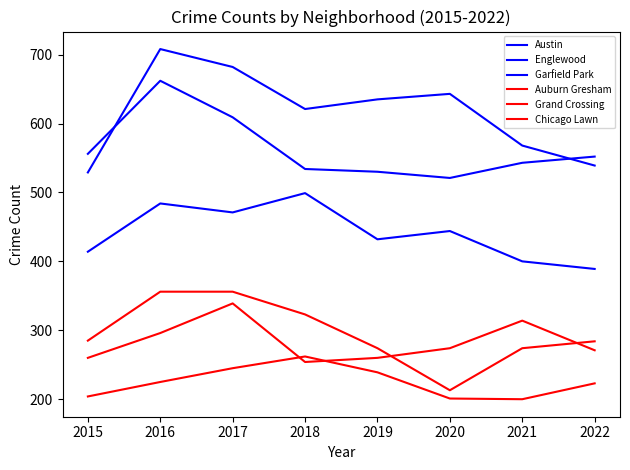

In Garfield Park, how many points are lower than both neighbors (excluding endpoints)?

2